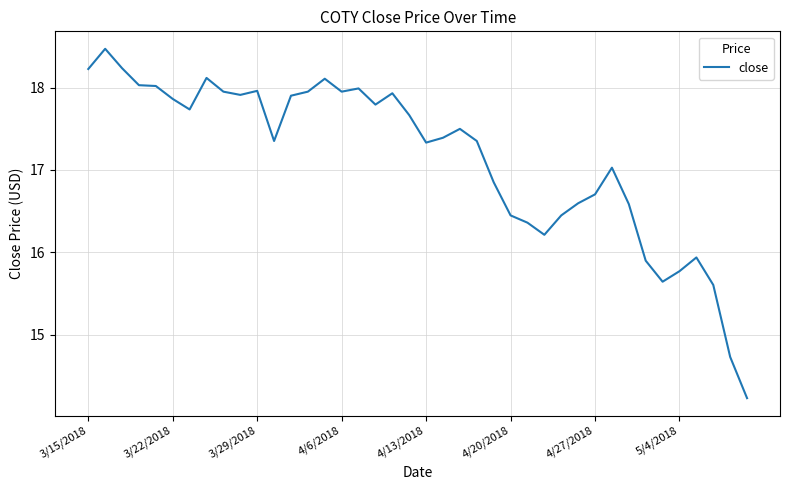

What is the greatest value displayed?

18.5